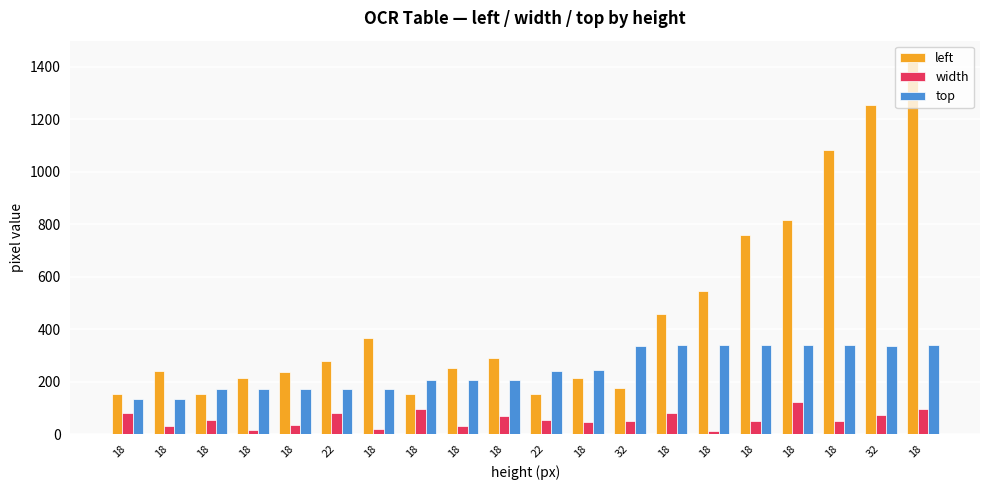

What is the sum of the left values at 18 and 18?

543